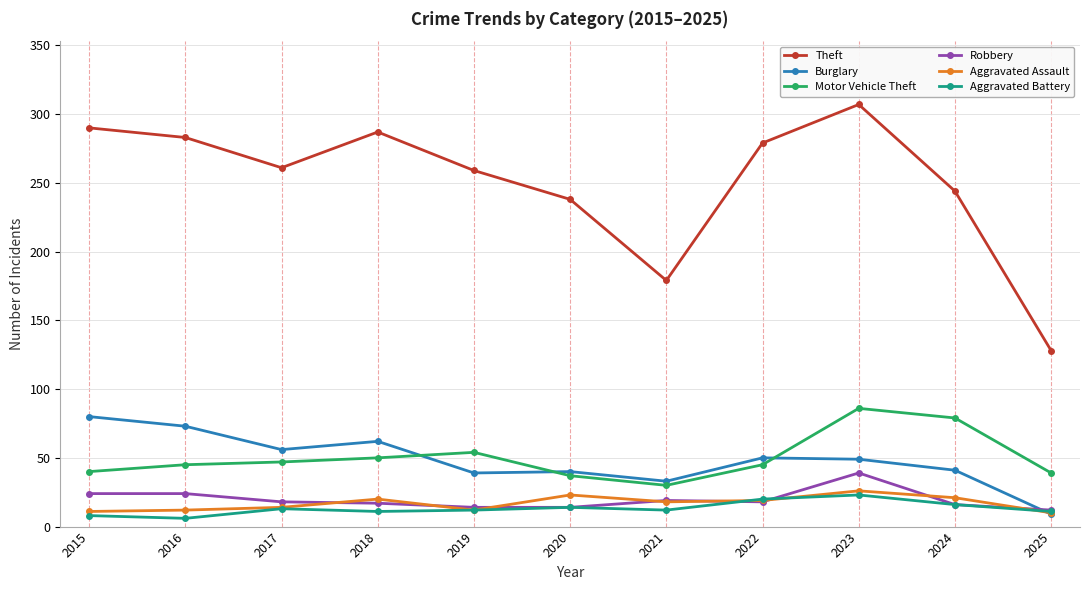

At 2015, list the series in order from largest to smallest.

Theft, Burglary, Motor Vehicle Theft, Robbery, Aggravated Assault, Aggravated Battery